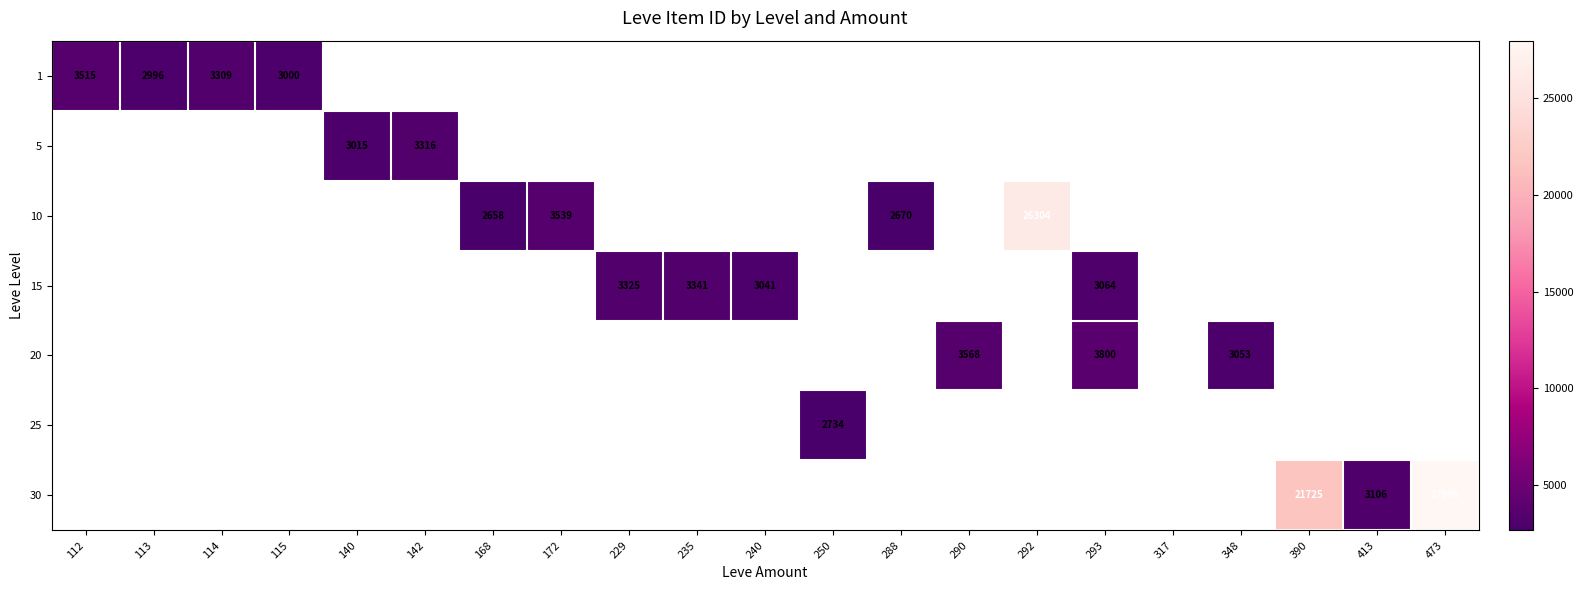

How many distinct data groups are displayed?

7